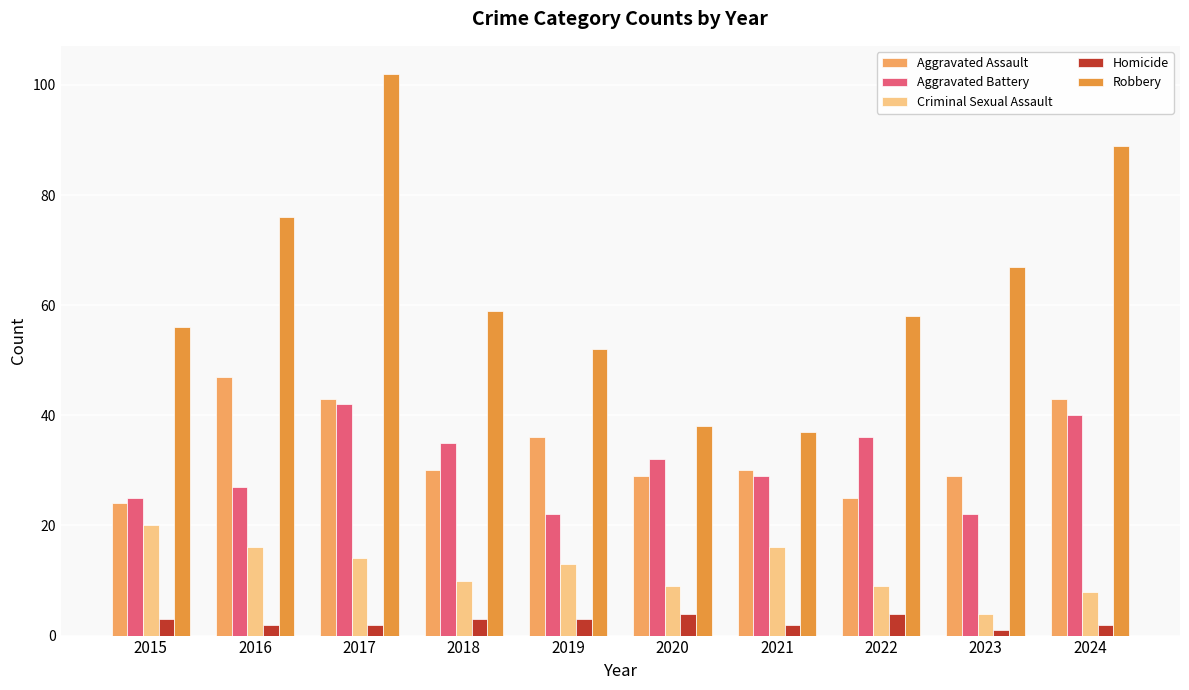

What is the average value of the Homicide series?

3